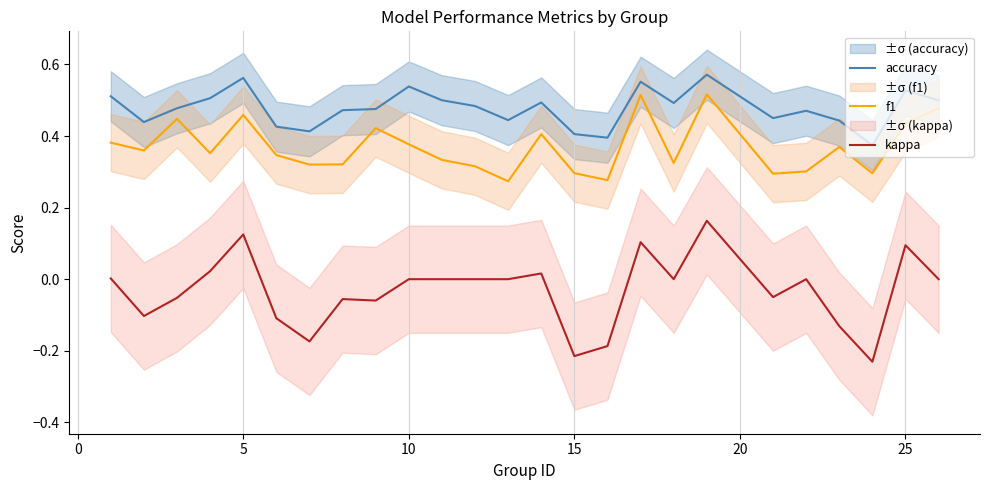

True or false: f1 and kappa intersect in this chart.

False